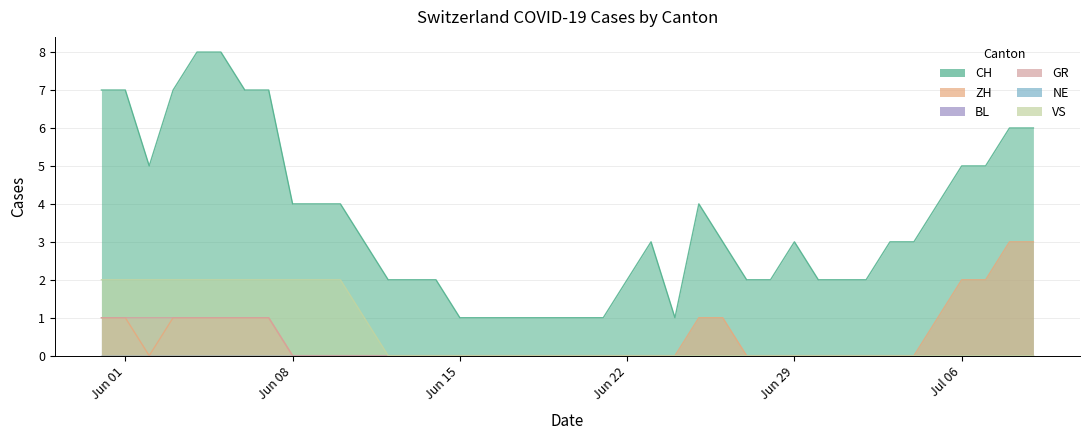

Reading left to right, list all the values displayed in this chart.

CH: 7	7	5	7	8	8	7	7	4	4	4	3	2	2	2	1	1	1	1	1	1	1	2	3	1	4	3	2	2	3	2	2	2	3	3	4	5	5	6	6
ZH: 1	1	0	1	1	1	1	1	0	0	0	0	0	0	0	0	0	0	0	0	0	0	0	0	0	1	1	0	0	0	0	0	0	0	0	1	2	2	3	3
GR: 1	1	1	1	1	1	1	1	0	0	0	0	0	0	0	0	0	0	0	0	0	0	0	0	0	0	0	0	0	0	0	0	0	0	0	0	0	0	0	0
VS: 2	2	2	2	2	2	2	2	2	2	2	1	0	0	0	0	0	0	0	0	0	0	0	0	0	0	0	0	0	0	0	0	0	0	0	0	0	0	0	0